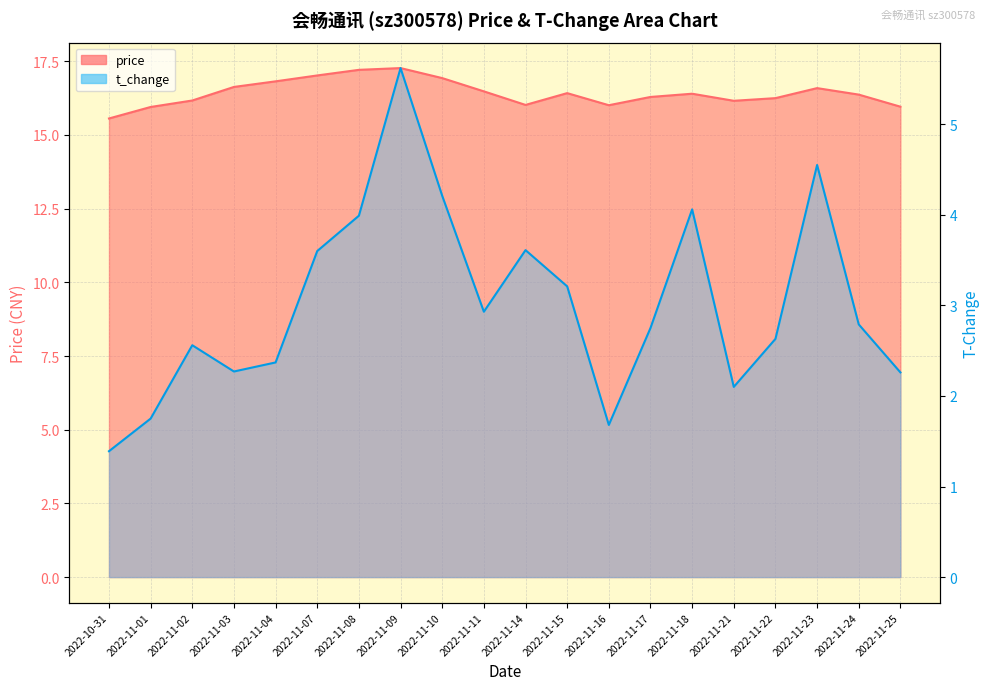

How many series are shown in this chart?

2